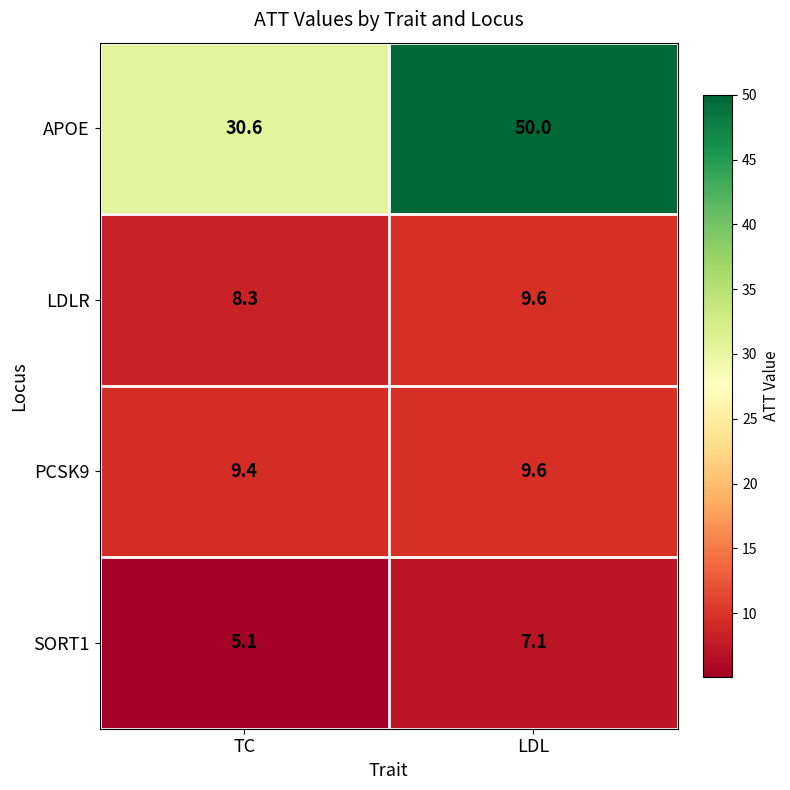

Which series has the largest total across all categories?

APOE